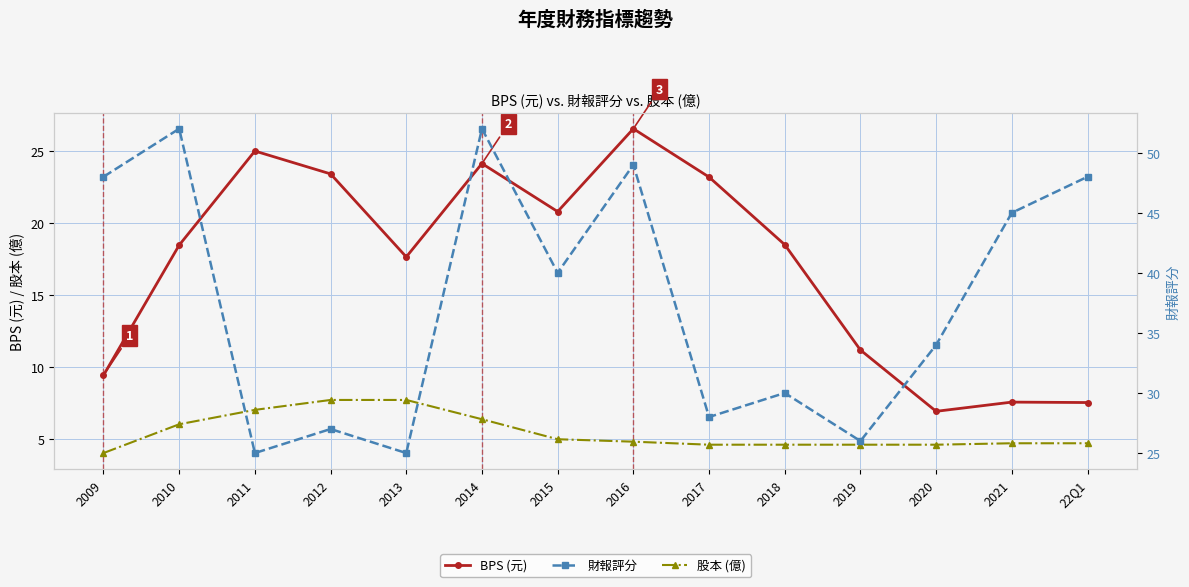

True or false: 股本 (億) has more than 0 points higher than both neighbors.

False